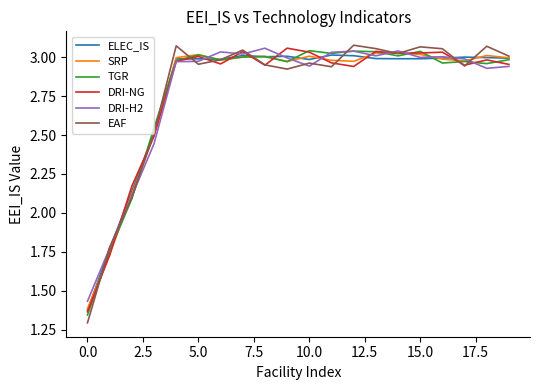

Count the number of categories in the chart.

20